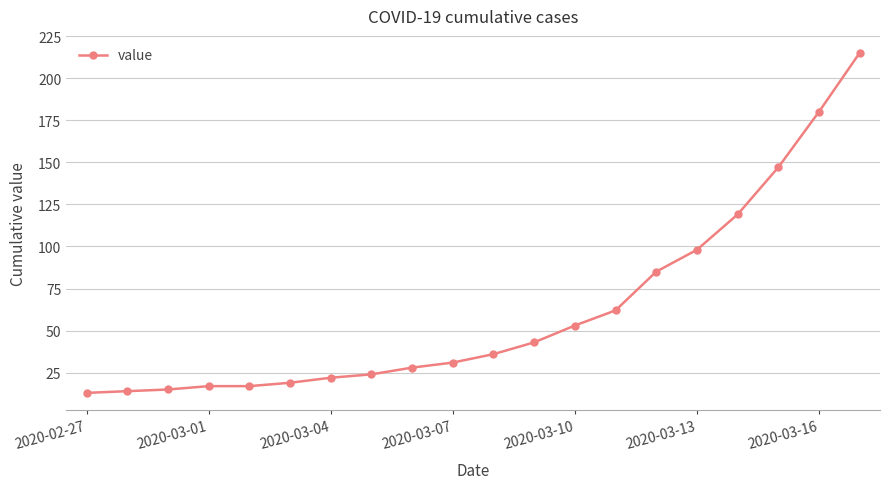

What is the difference between the second highest and minimum values?

167